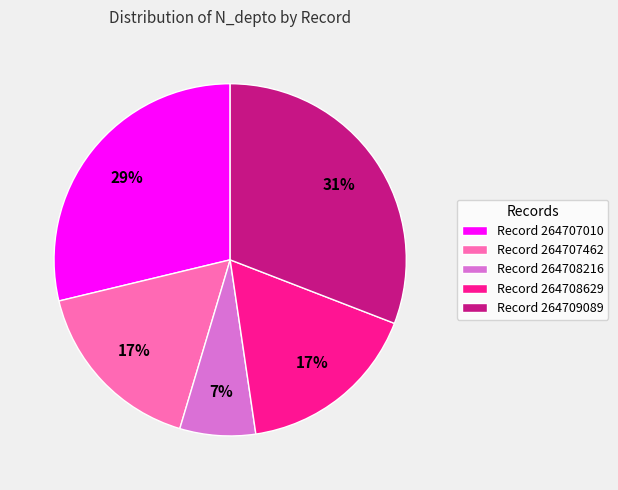

To the nearest percent, what is the average slice percentage?

20%